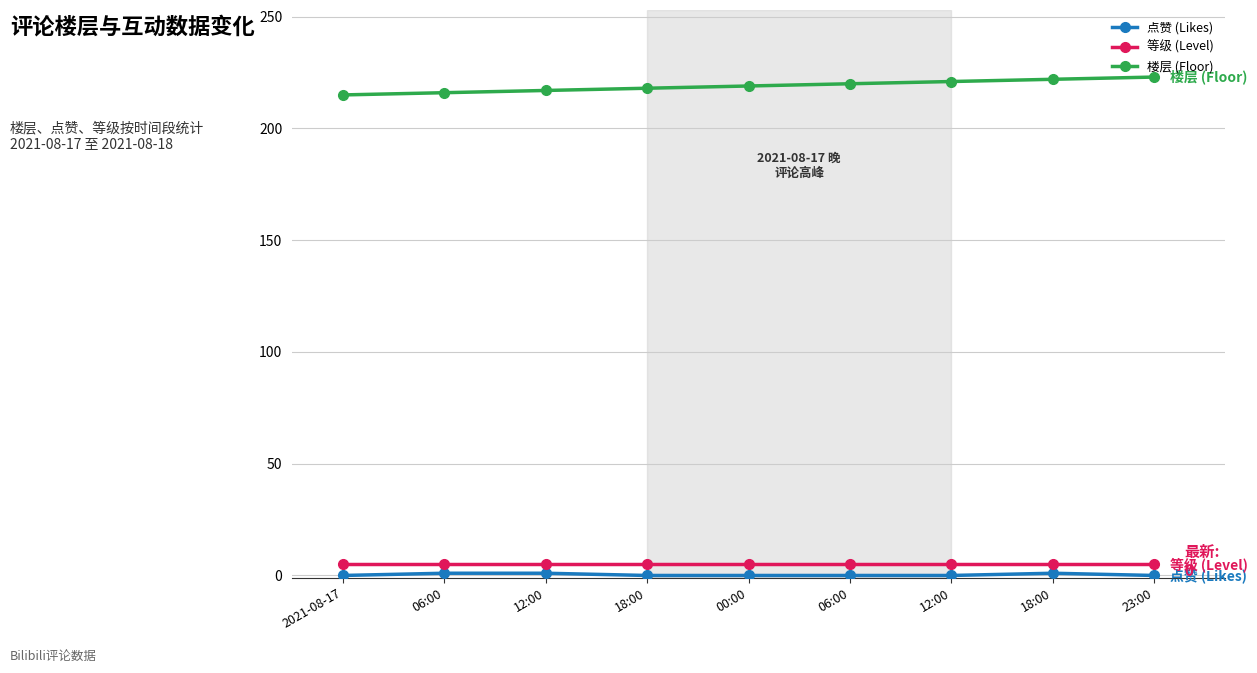

Is this an area chart (filled region under the line)?

No